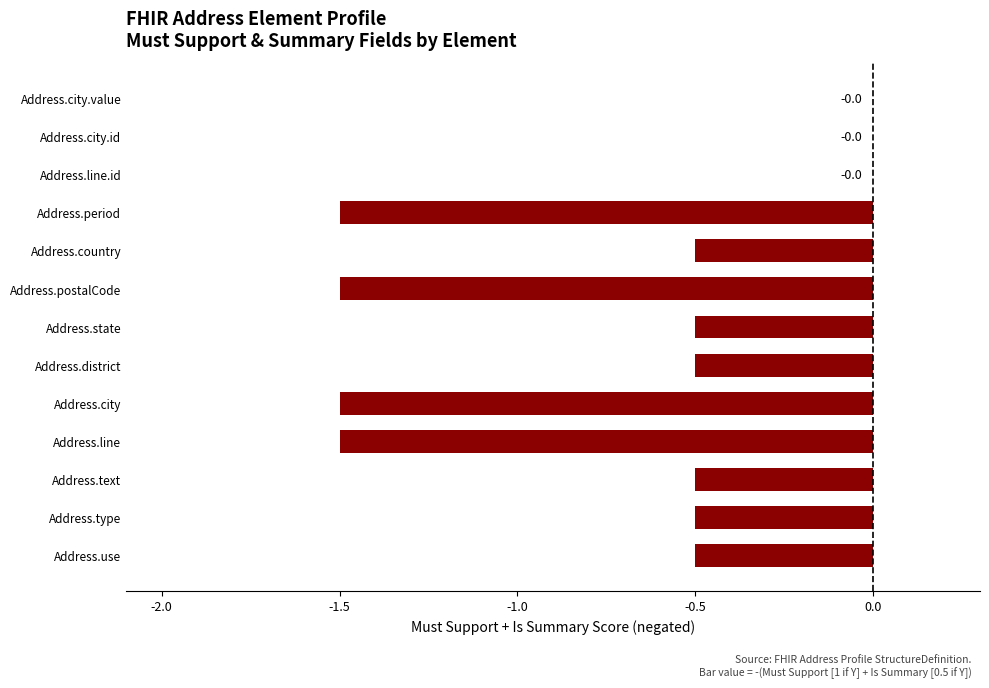

The chart shows a value of -0.1 at Address.district. True or false?

False